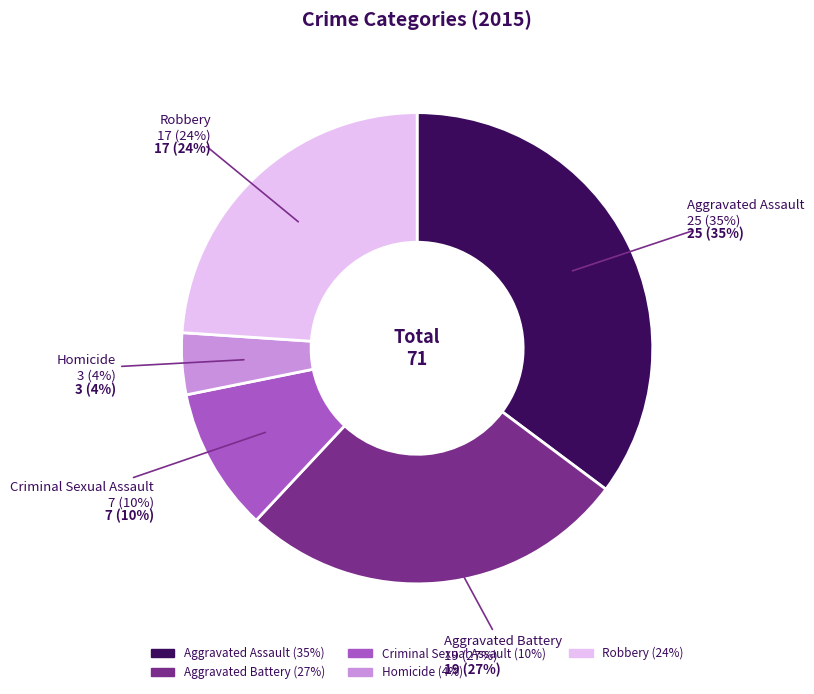

Does Homicide account for over 50% of the chart?

No